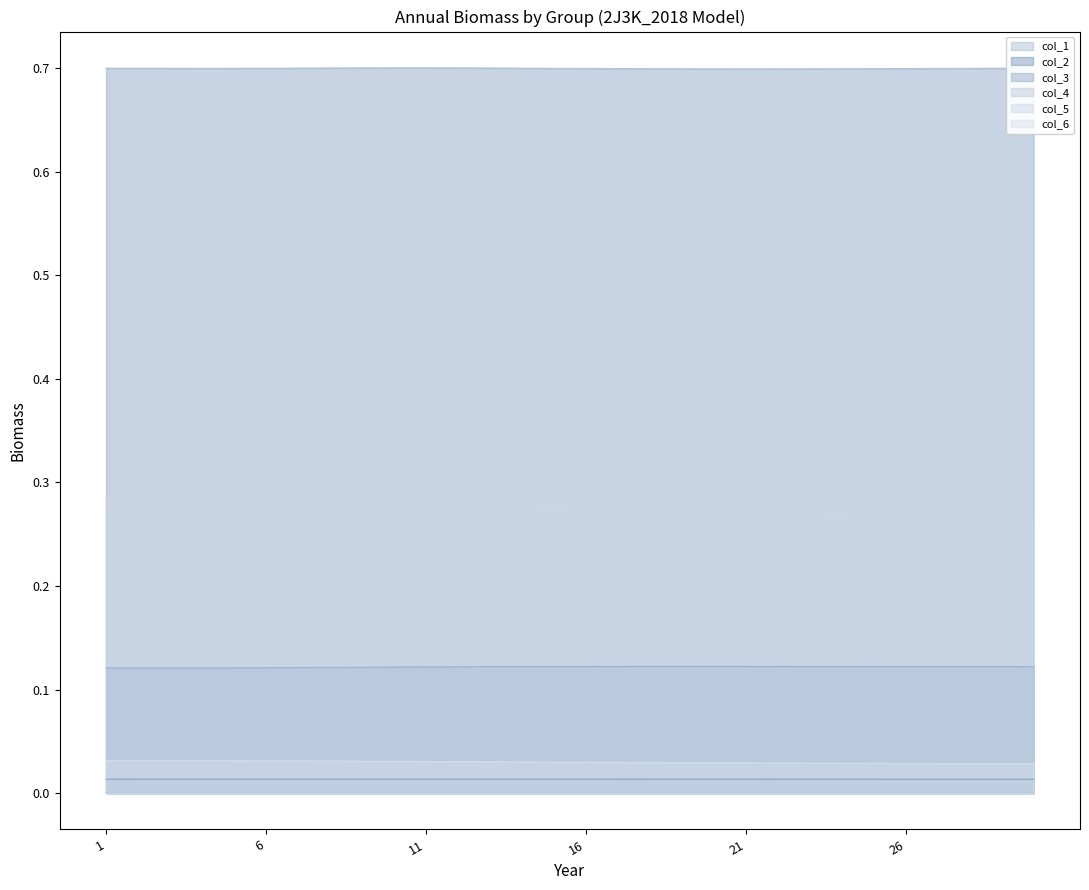

What is the difference between the highest and lowest values at 10?

0.7